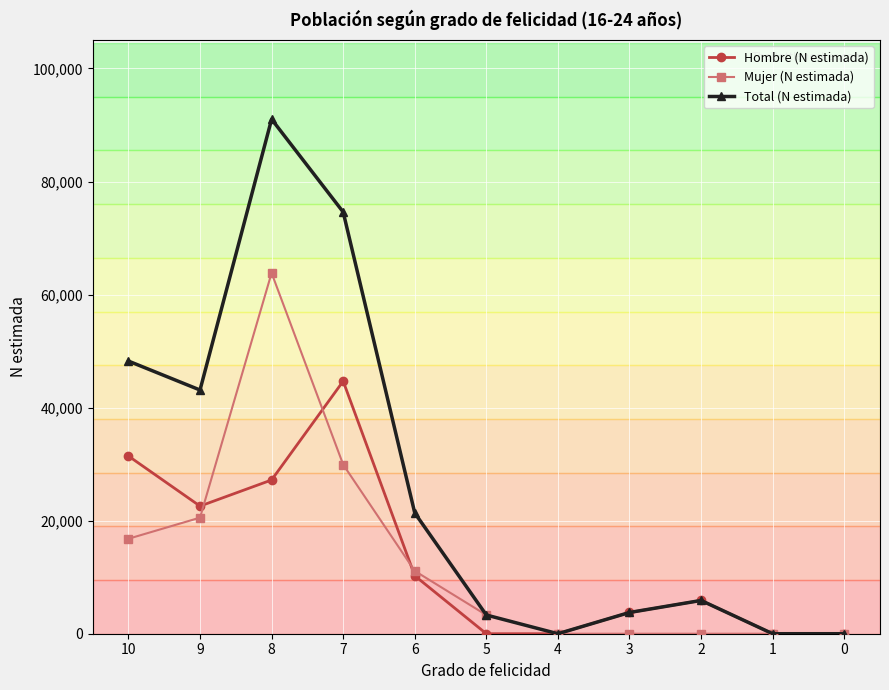

At which category is the sum across all series the highest?

8